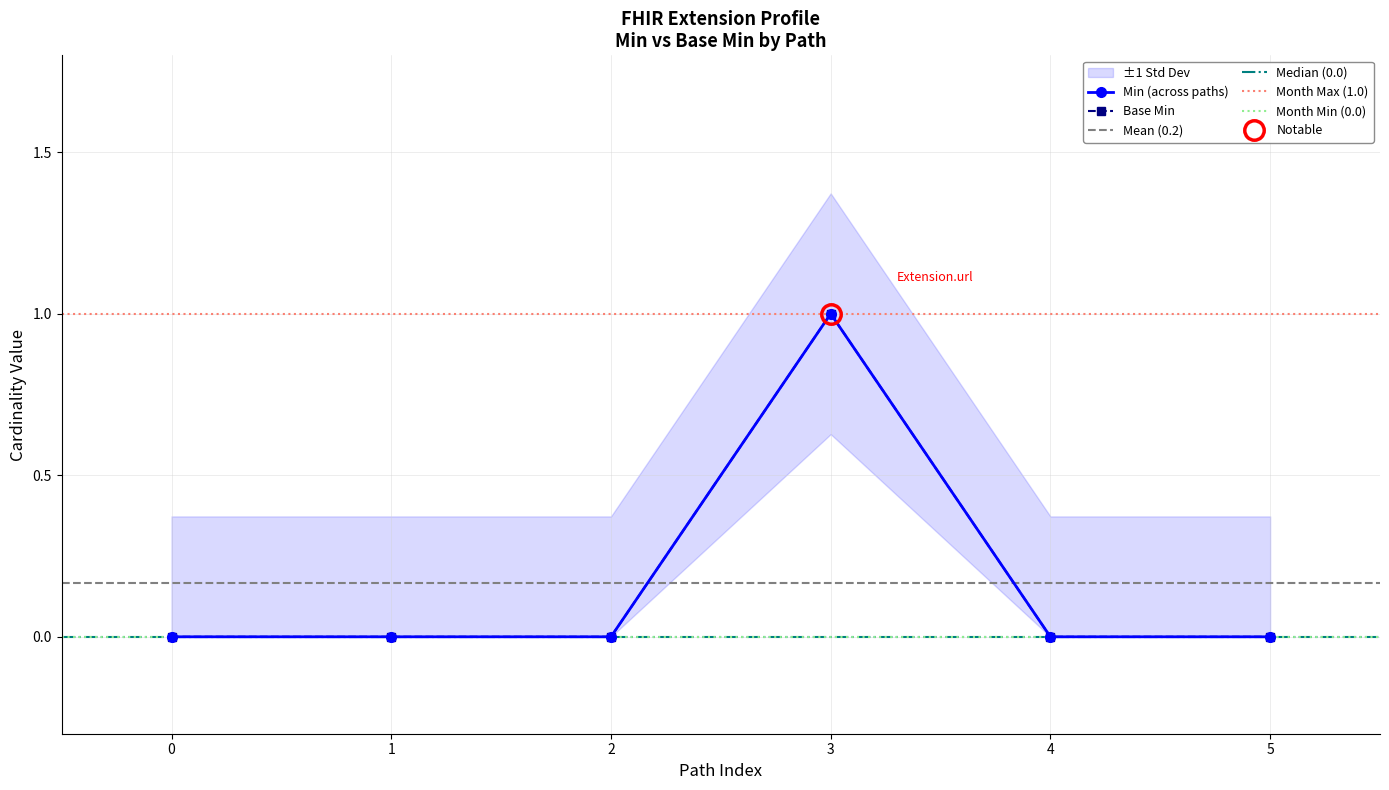

Does the chart have visible grid lines?

Yes